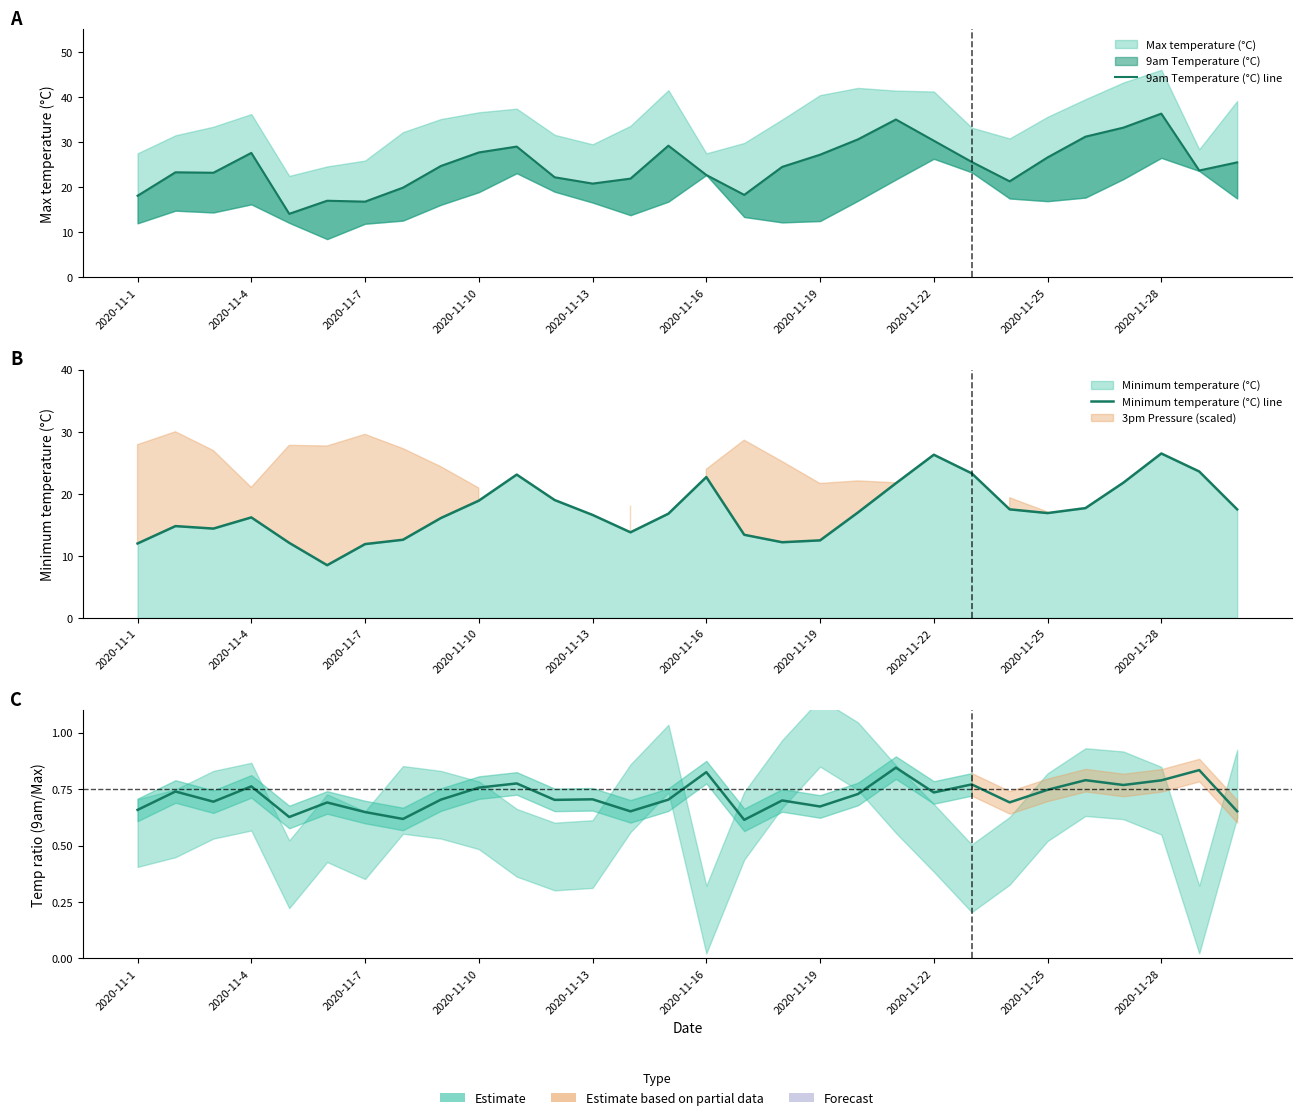

What is the value of the 9am Temperature (°C) line point at the 17th from the left?

18.3